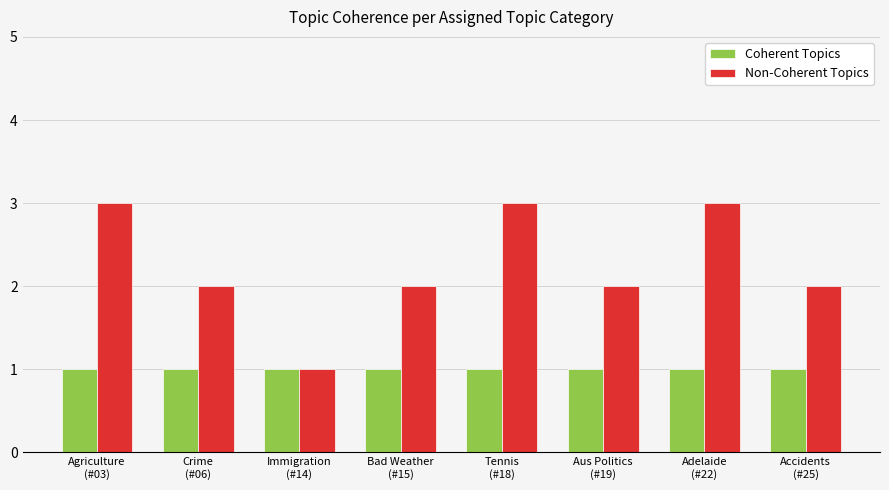

What is the label of the 2nd bar from the right?

Adelaide
(#22)